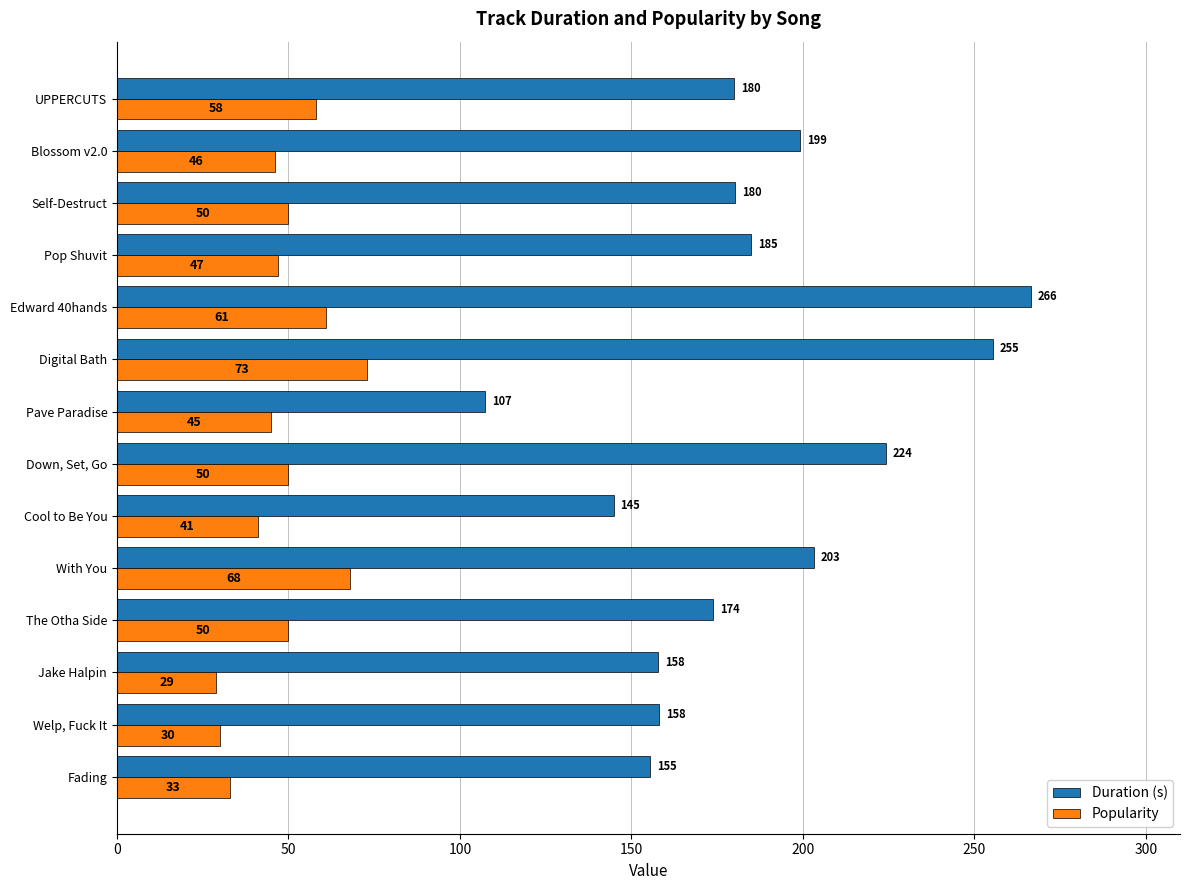

True or false: Duration (s) has a value of 158.2 at Welp, Fuck It.

True